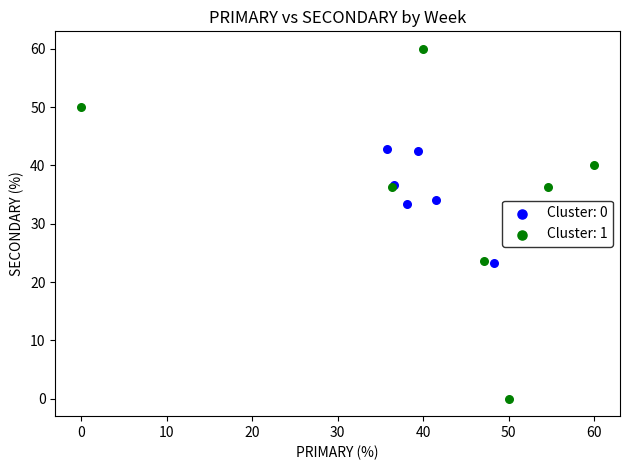

What are all the series names shown in the legend?

Cluster: 0, Cluster: 1